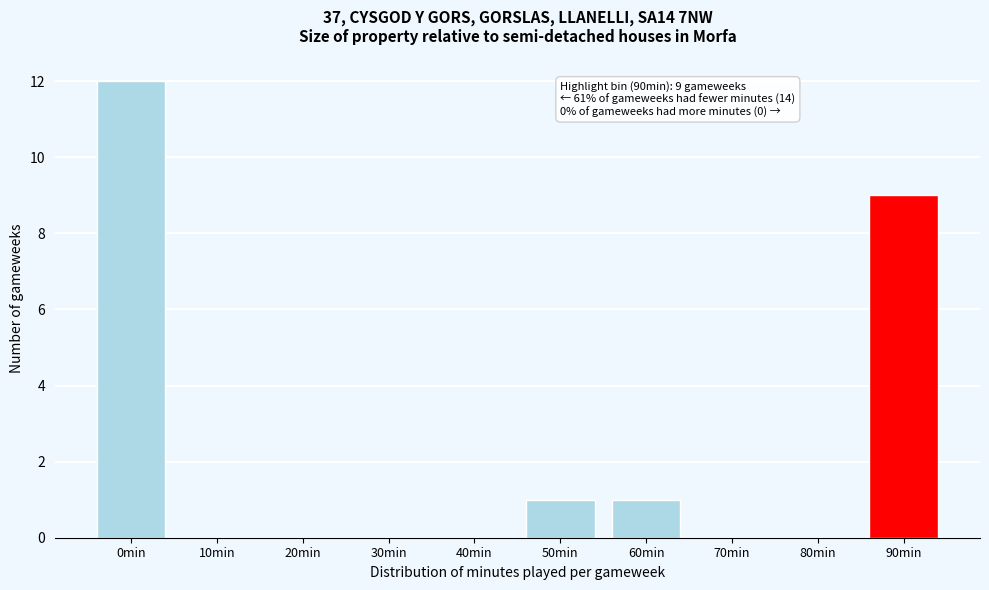

Reading right to left, extract all data points from this chart.

90min=9	80min=0	70min=0	60min=1	50min=1	40min=0	30min=0	20min=0	10min=0	0min=12